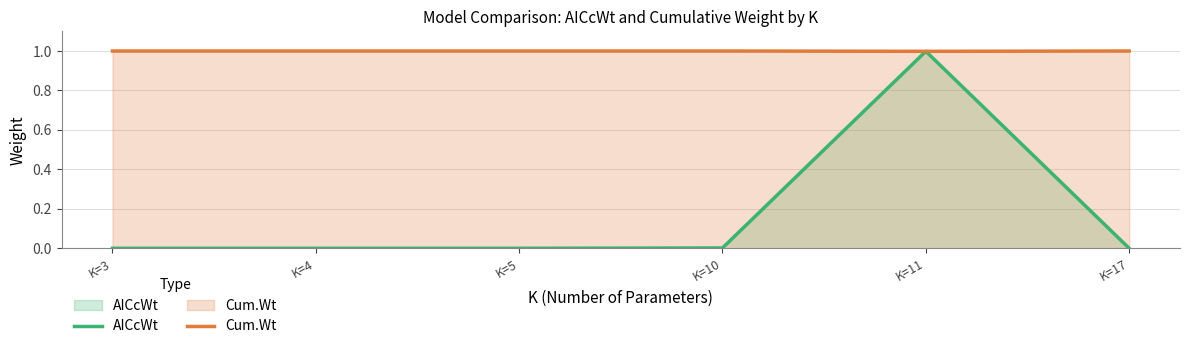

Which series changed the most between K=5 and K=11?

AICcWt